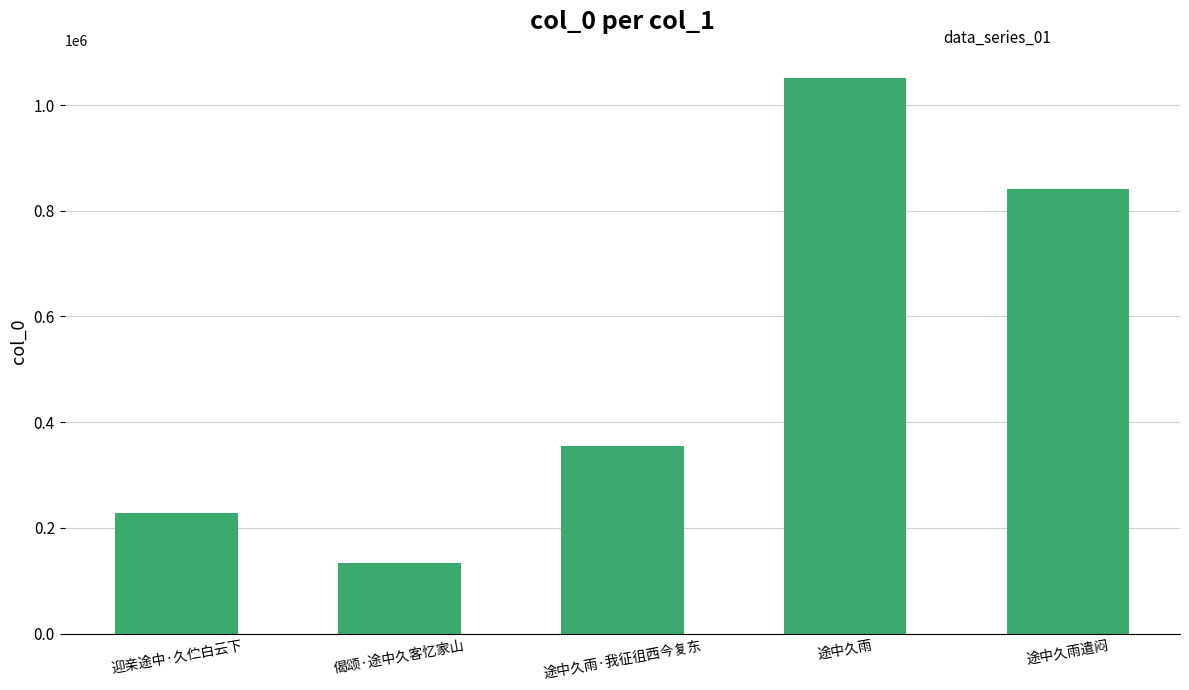

At which label is the value closest to 592691?

途中久雨·我征徂西今复东